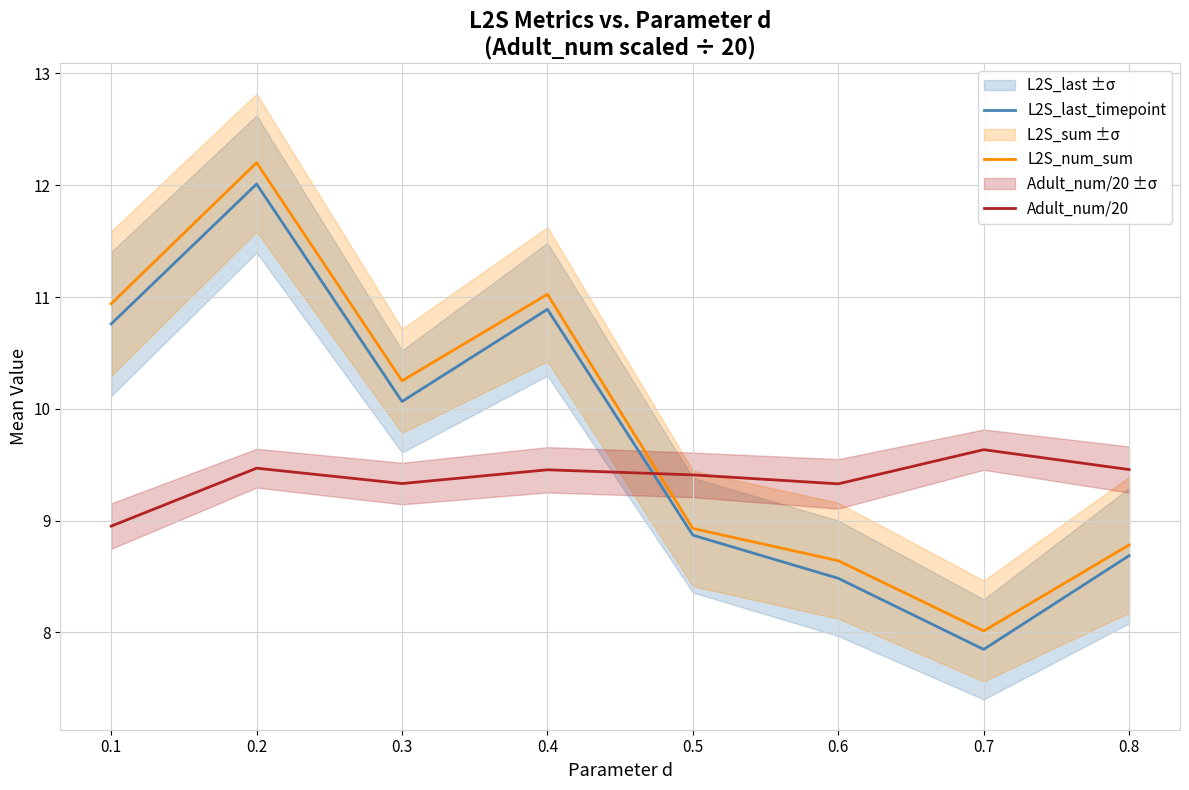

Does the chart have visible grid lines?

Yes